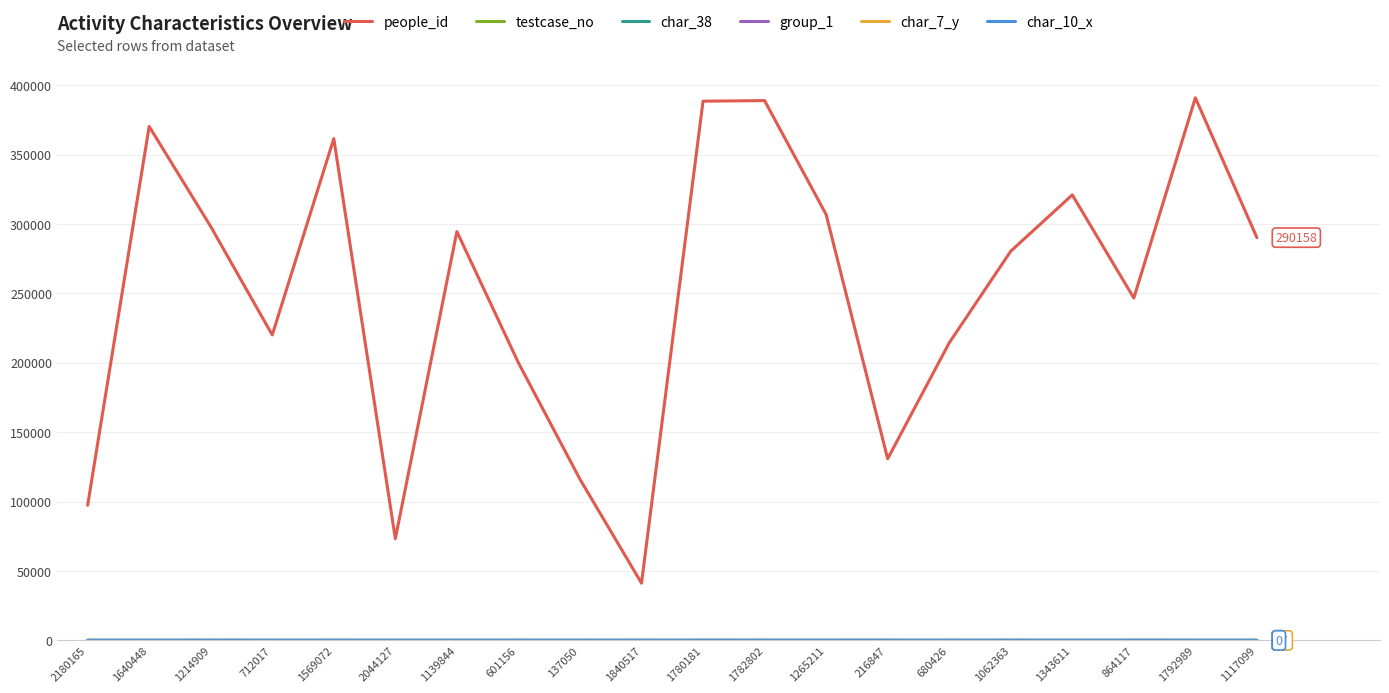

What is the average value of the people_id series?

251546